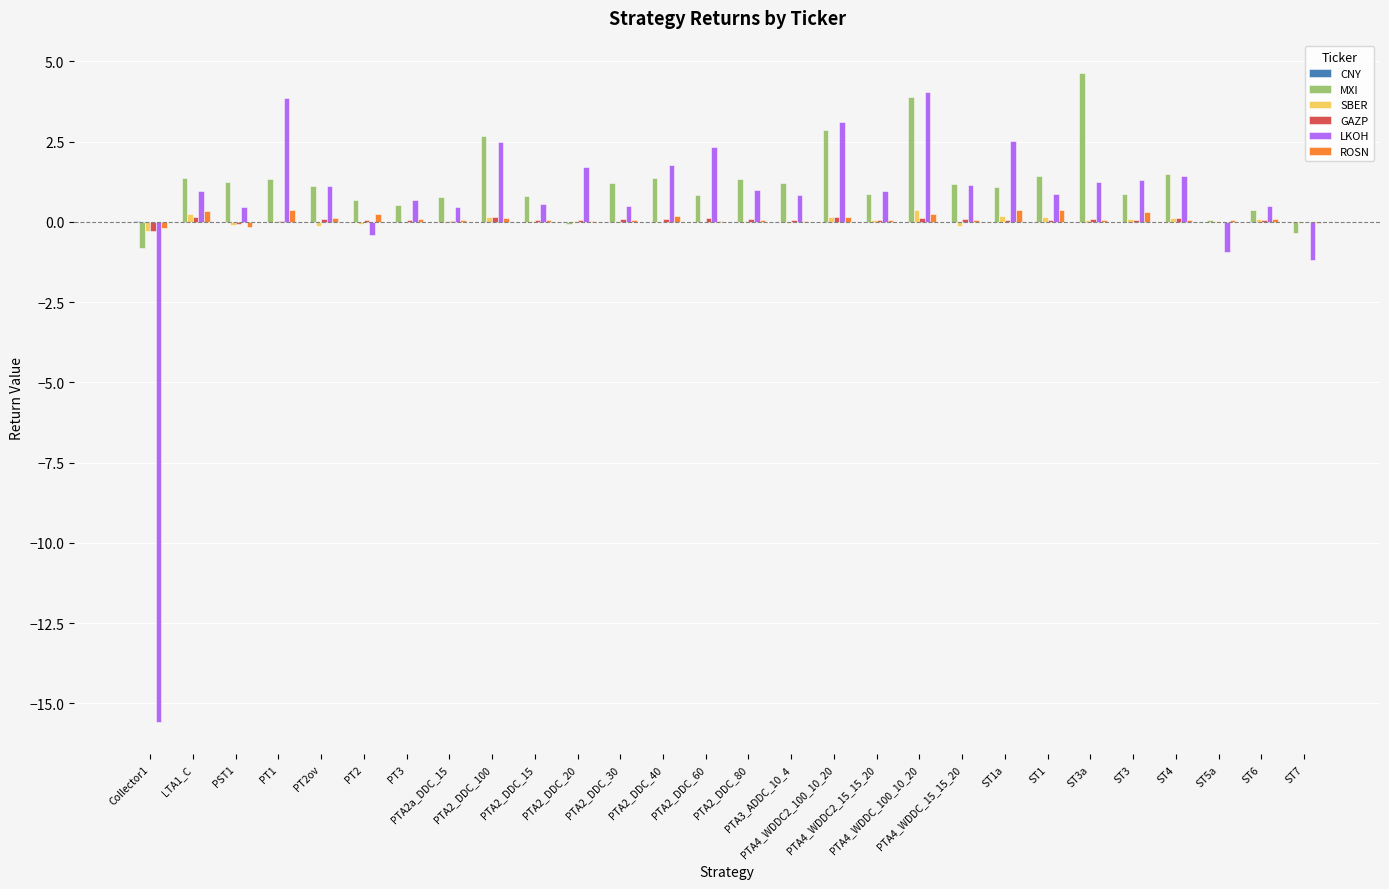

Which series has the largest total across all categories?

MXI